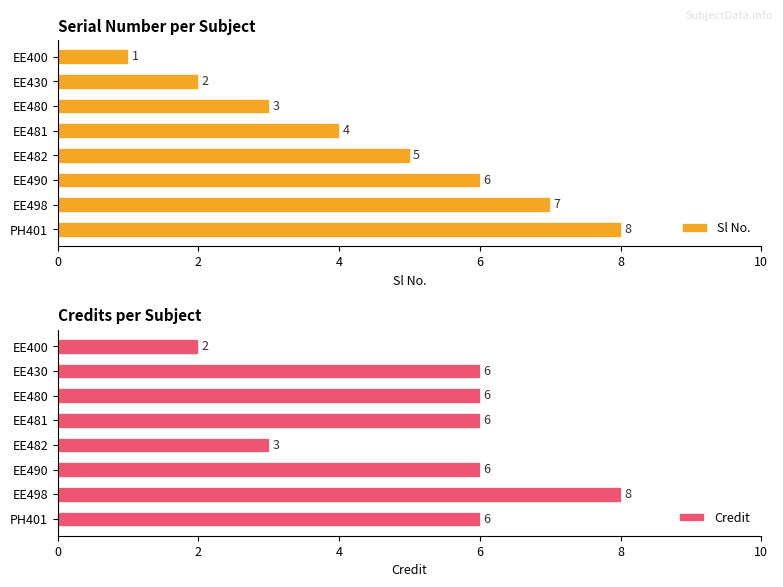

What is the sum of the Sl No. values at EE400 and EE482?

6